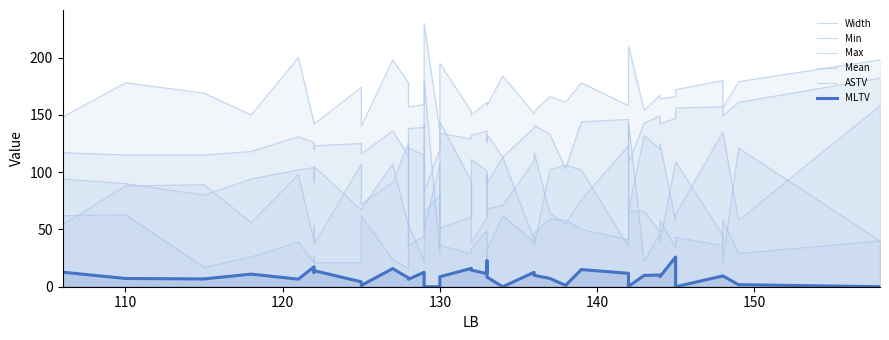

True or false: Mean has more than 0 interior local peaks.

True